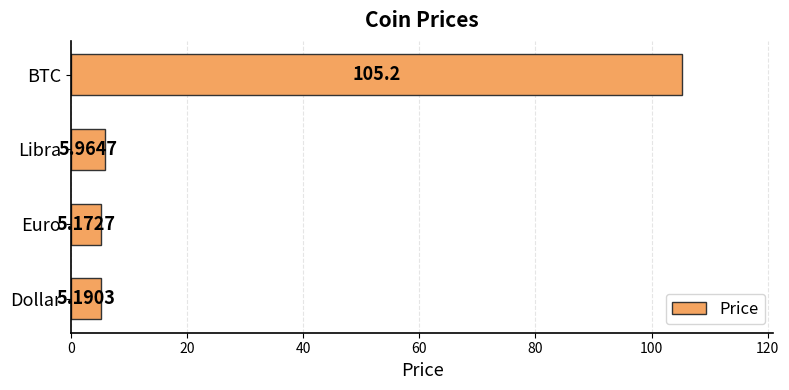

What is the difference between the second highest and minimum values?

0.8